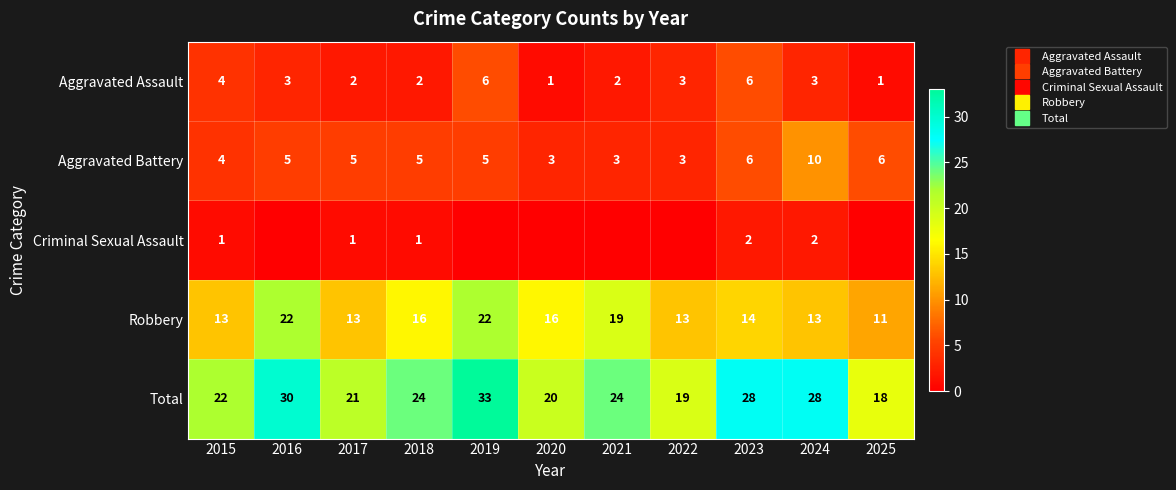

What is the difference between the maximum and minimum values in the Total series?

15